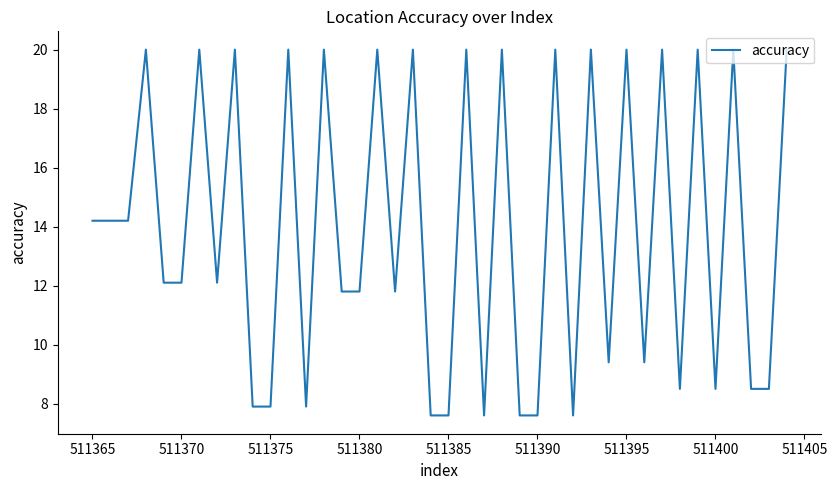

What is the smallest value displayed?

7.6